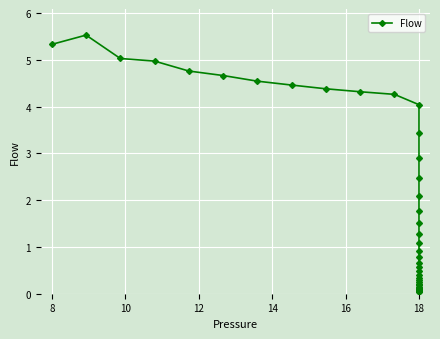

Where does the data first go above 1?

8